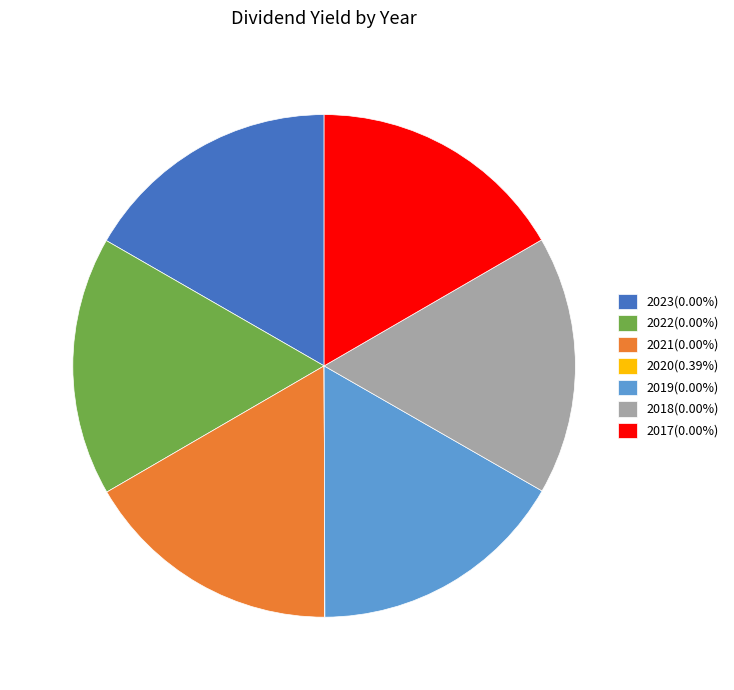

Approximately how many times larger is the value at 2018(0.00%) compared to 2022(0.00%)?

1.0